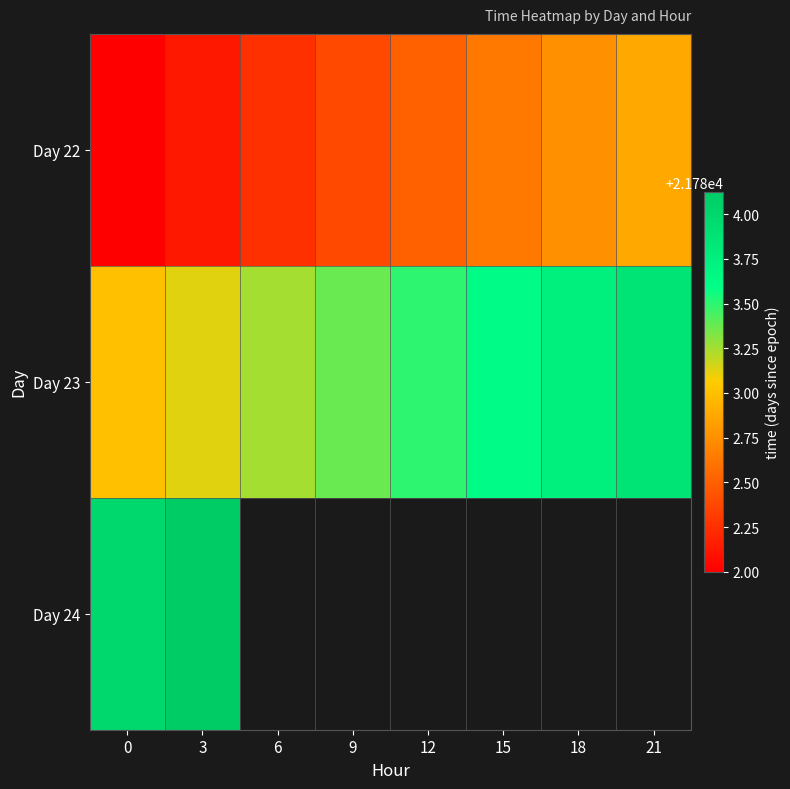

Is the value of Day 22 at 9 greater than the value of Day 23 at 9?

No